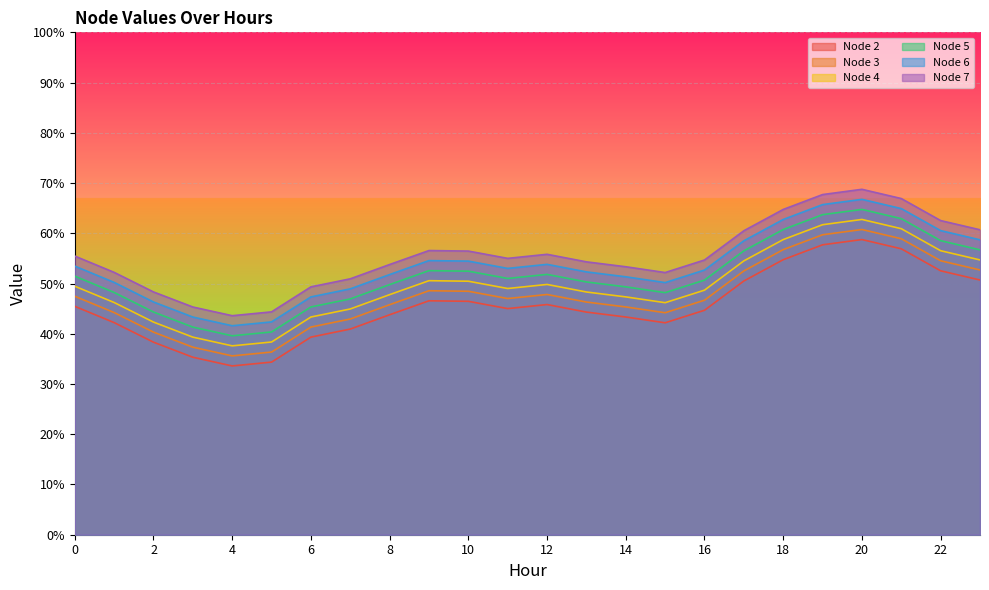

How many interior local peaks does the Node 2 series have?

3